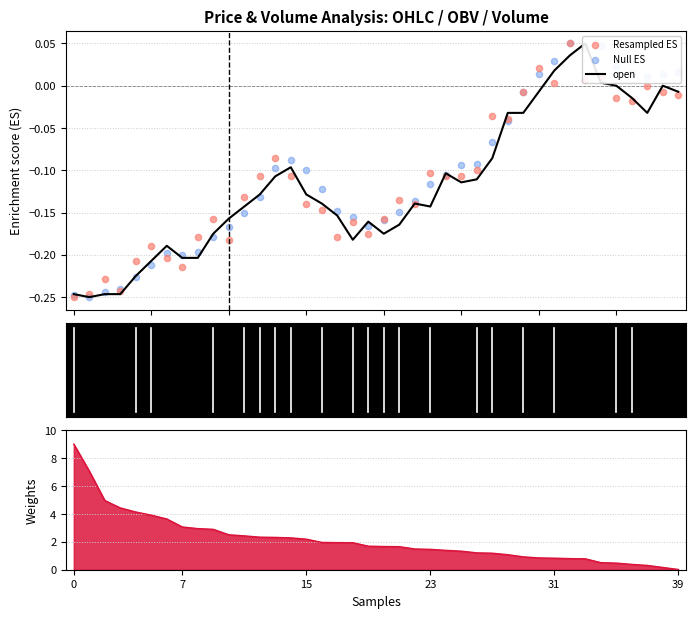

Which series has the widest spread of Y values?

open